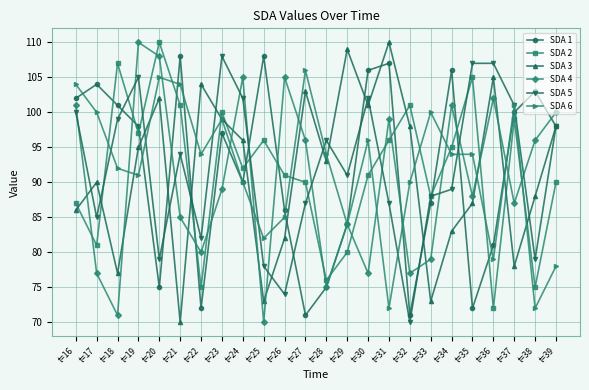

At which category does SDA 6 reach its first local valley?

t=19